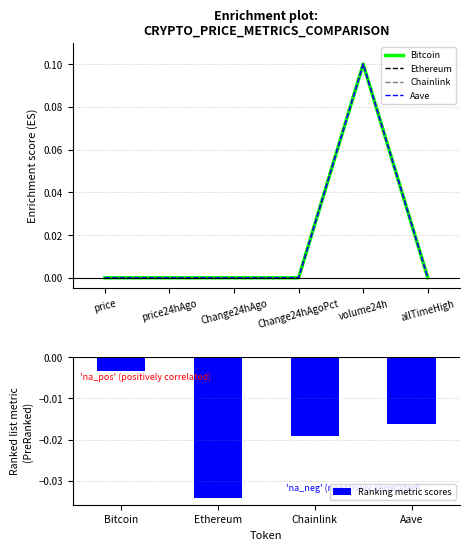

Between Change24hAgoPct and price24hAgo, which is larger?

price24hAgo